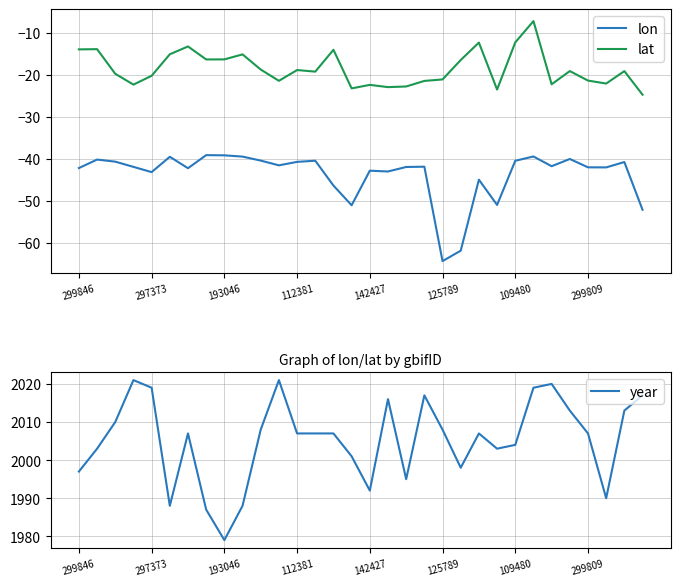

What is the difference between the second highest and minimum values in the lat series?

12.4